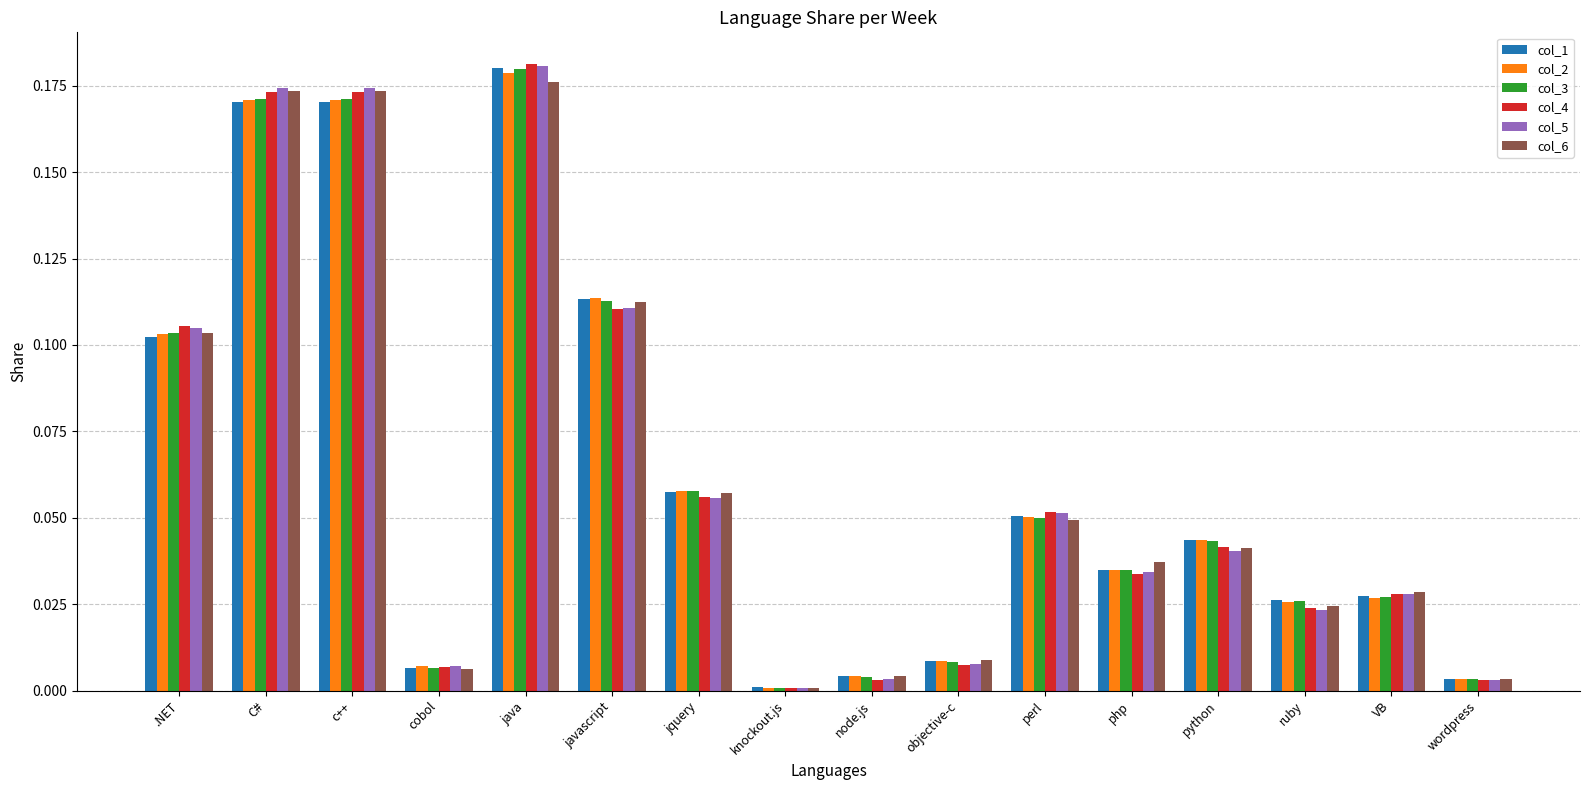

The value of col_1 at cobol is 0.0. True or false?

True